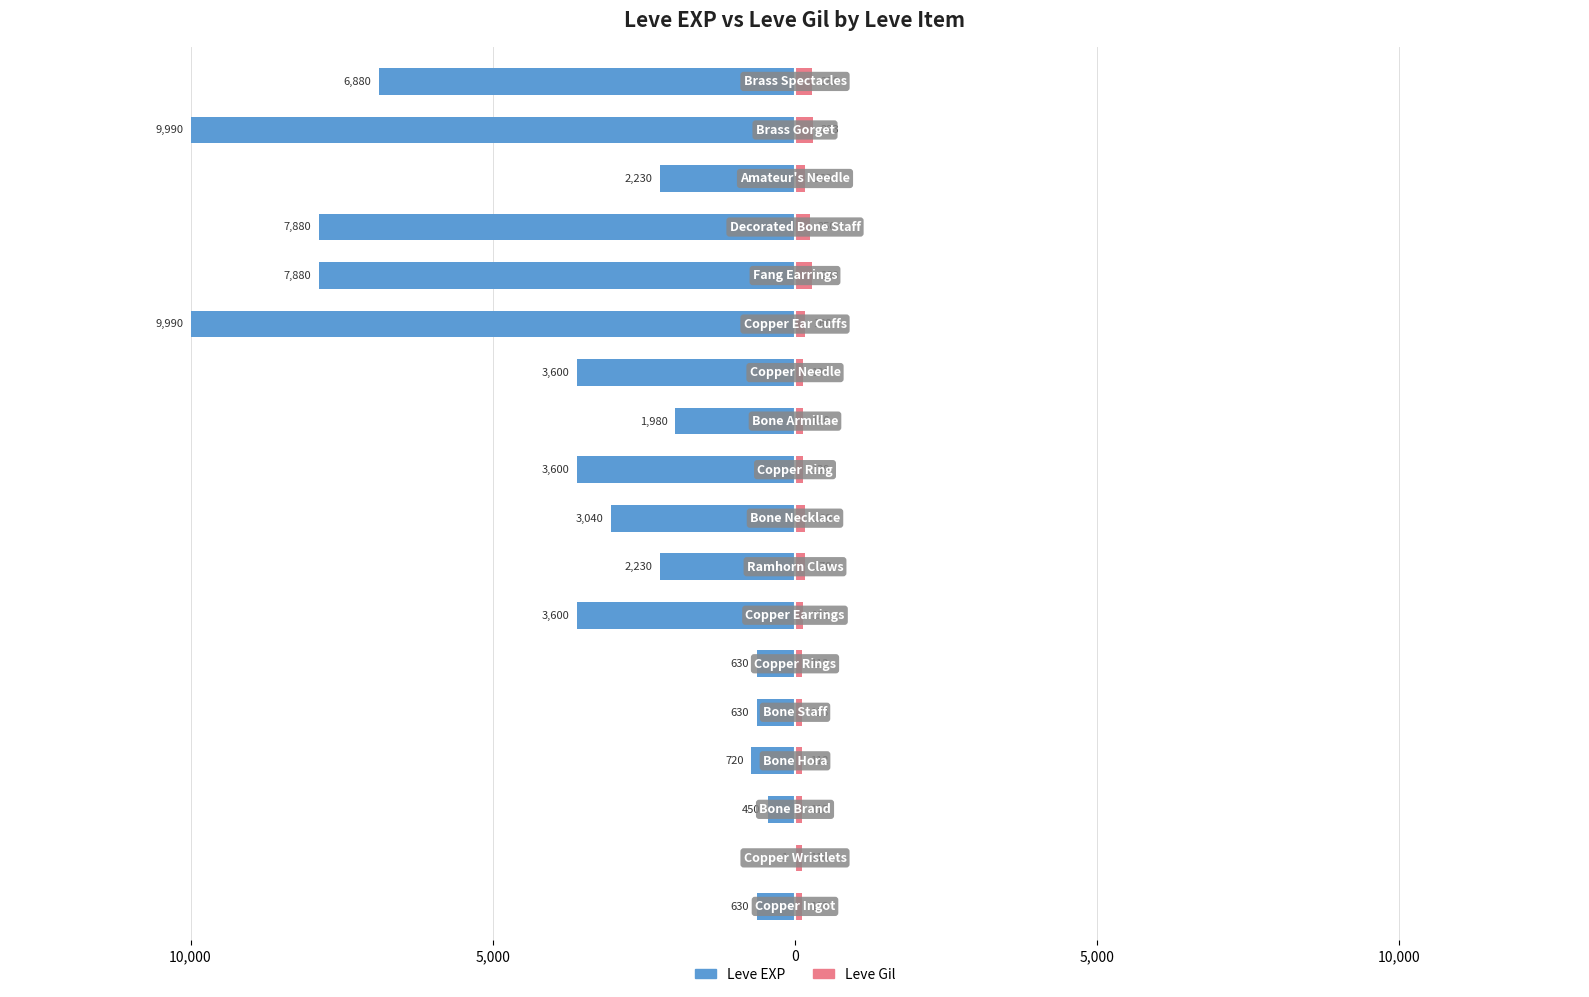

Count the number of data series in this chart.

2